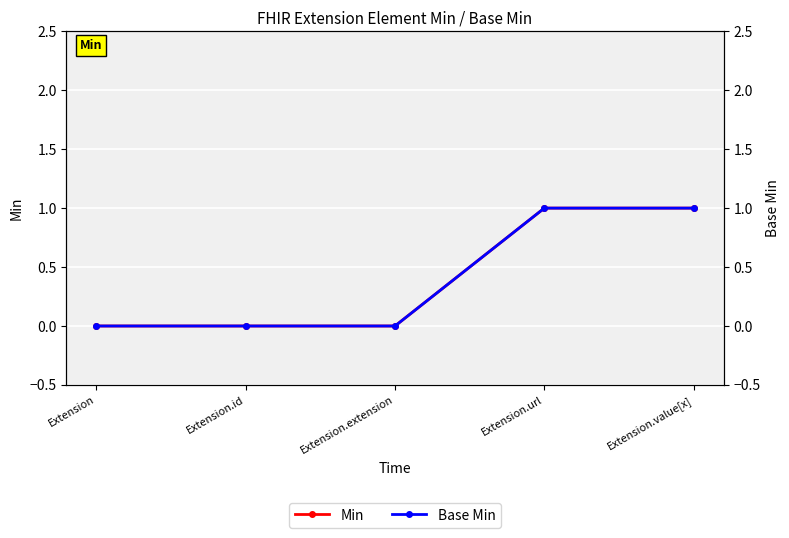

True or false: Min has a value of 2 at Extension.url.

False